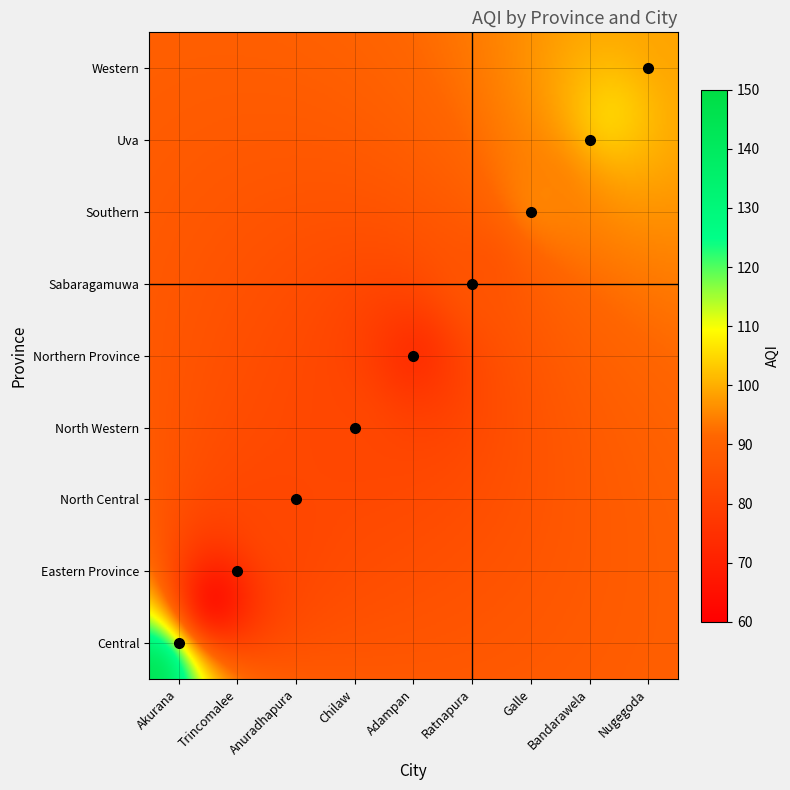

What value does the data have at 4?

75